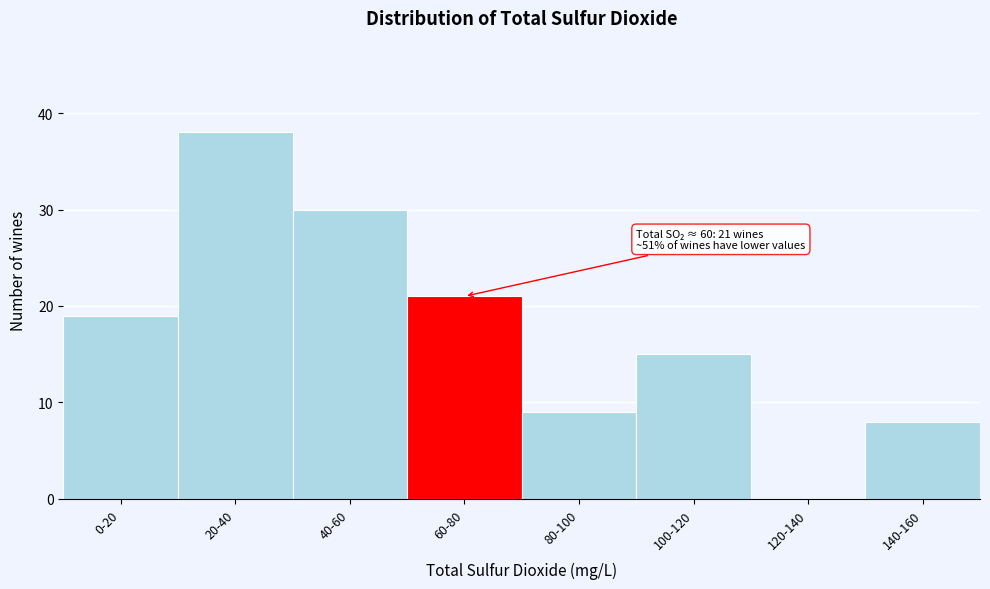

Reading left to right, transcribe all the data shown in this chart.

0-20=19	20-40=38	40-60=30	60-80=21	80-100=9	100-120=15	120-140=0	140-160=8